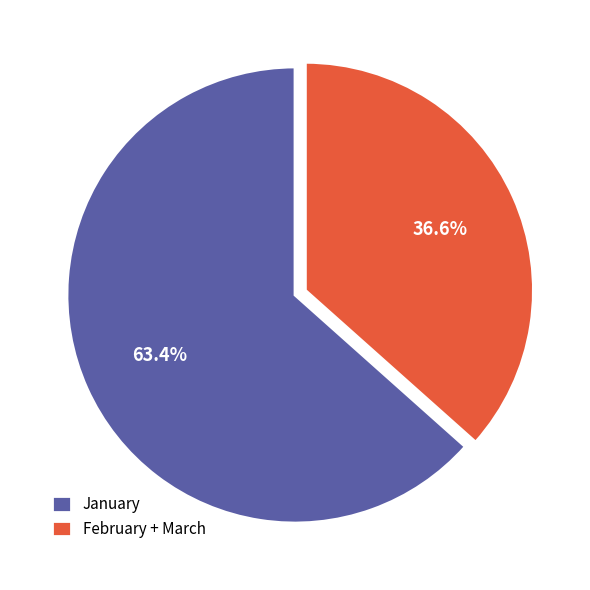

What percentage is the January slice, to the nearest percent?

63%